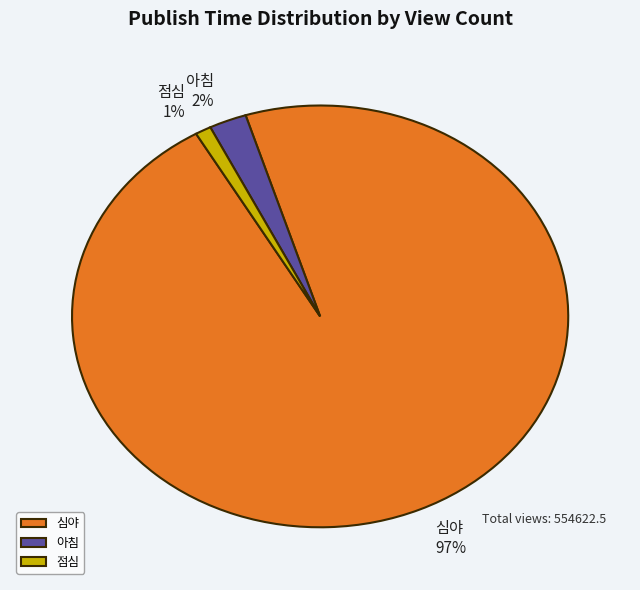

Which slice is the largest?

심야